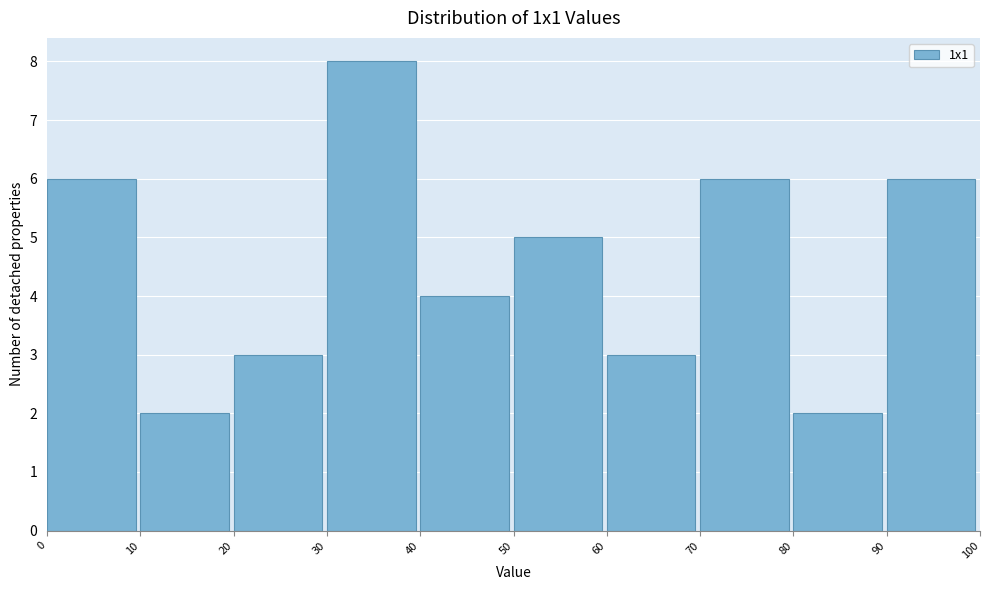

Reading left to right, list every bar in this chart as the range it spans on the x-axis followed by its height. The values are not printed on the chart, so give them approximately, as read against the axis.

0 to 10: 6
10 to 20: 2
20 to 30: 3
30 to 40: 8
40 to 50: 4
50 to 60: 5
60 to 70: 3
70 to 80: 6
80 to 90: 2
90 to 100: 6